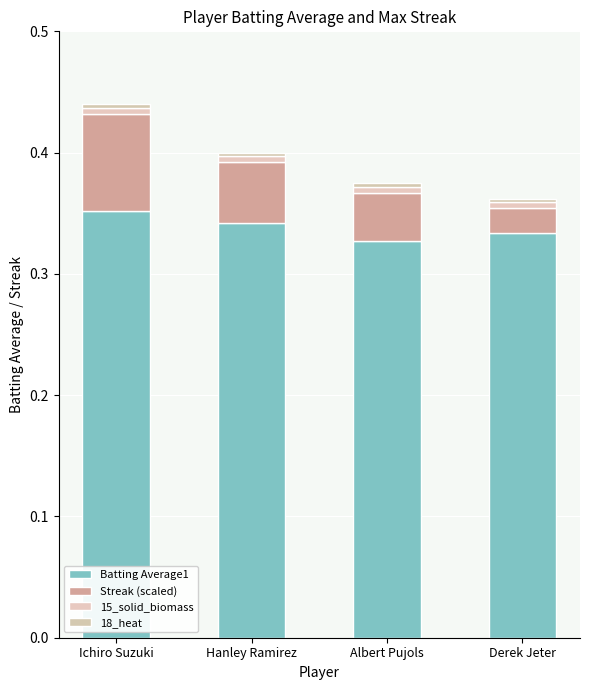

Is it true that 15_solid_biomass equals 0.0 at Albert Pujols?

False